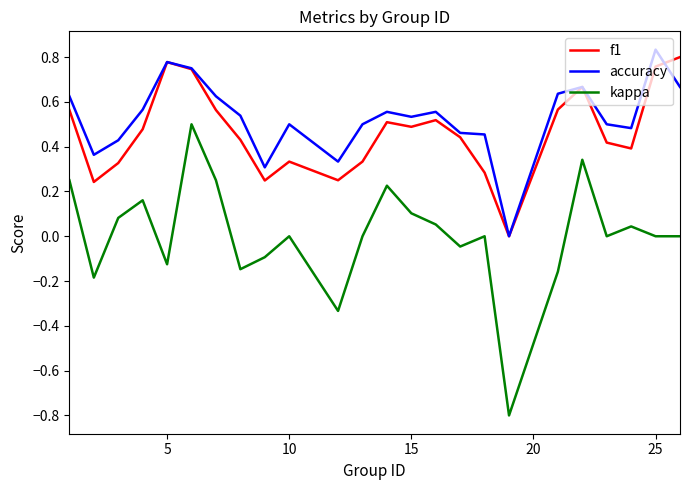

True or false: kappa and accuracy cross at least once.

False